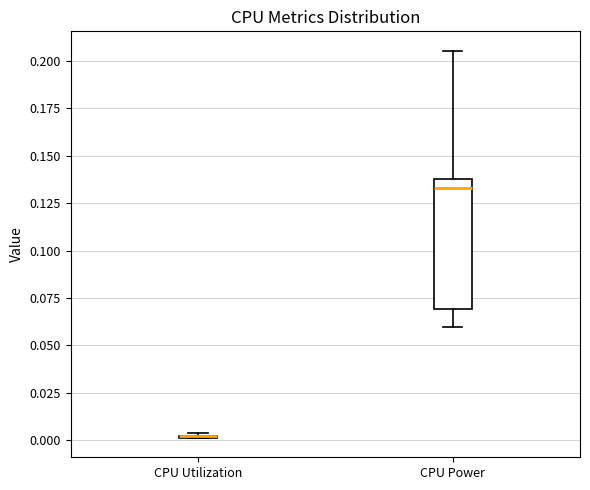

Which box is the tallest, from its lower edge to its upper edge?

CPU Power